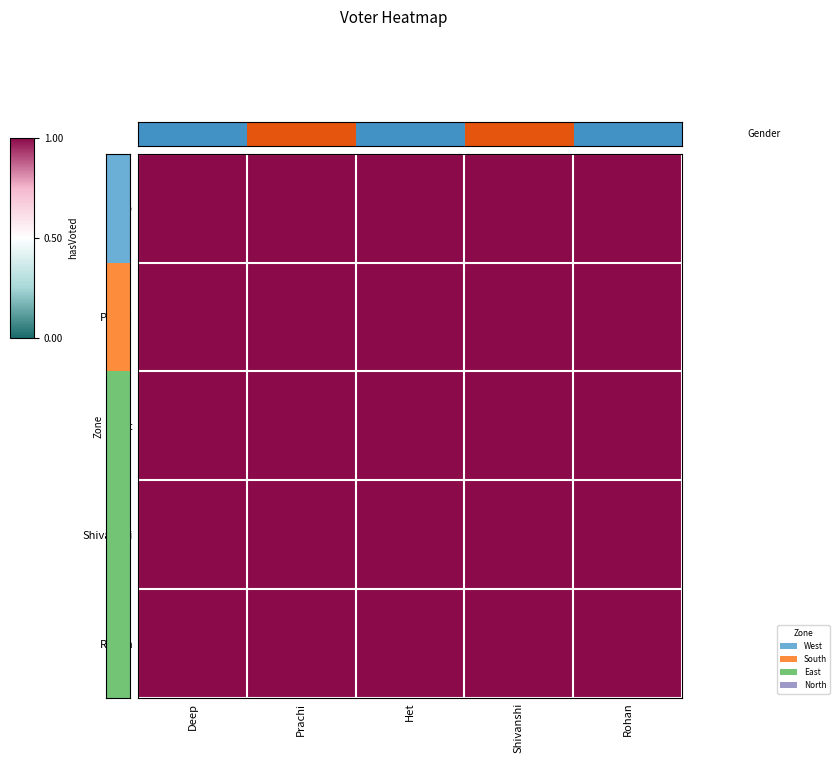

Between Deep and Prachi, which is larger?

Prachi